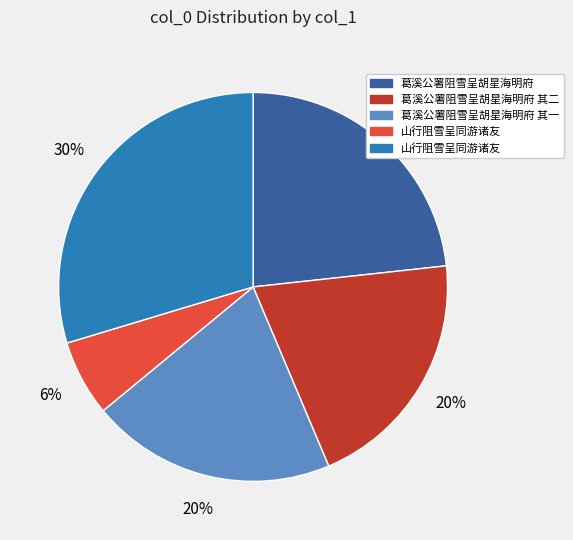

To the nearest percent, what is the average slice percentage?

20%